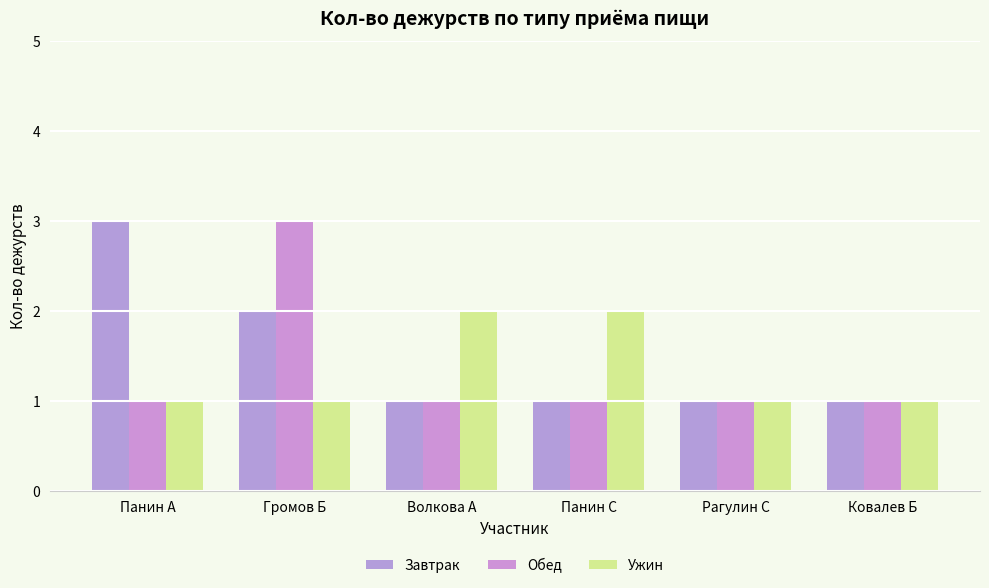

What position from the right is Громов Б?

5